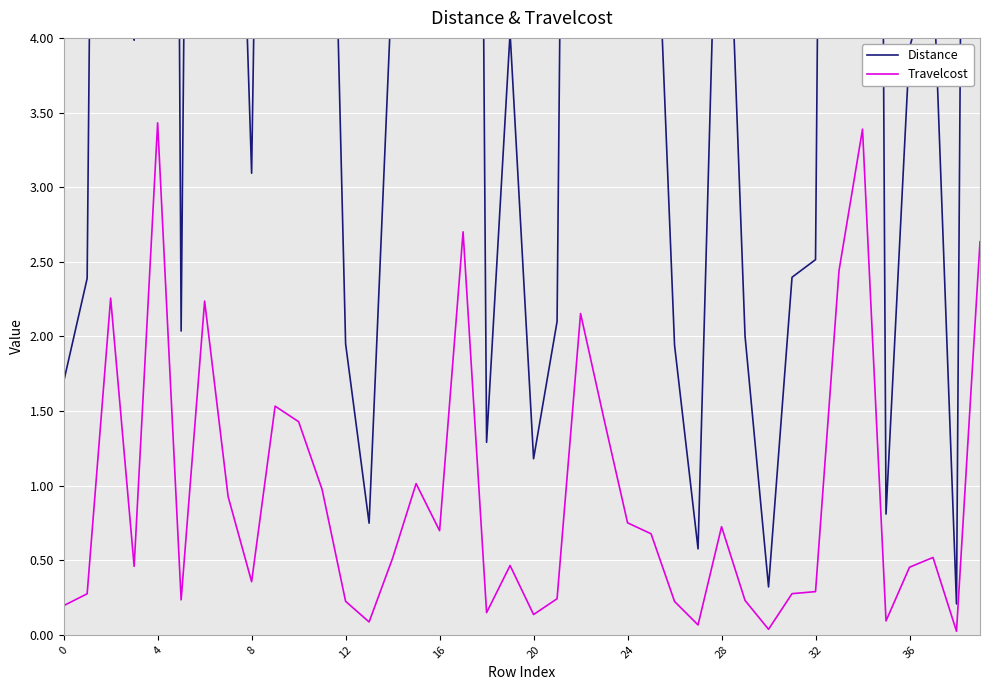

Which has a higher value, 24 or 37?

24